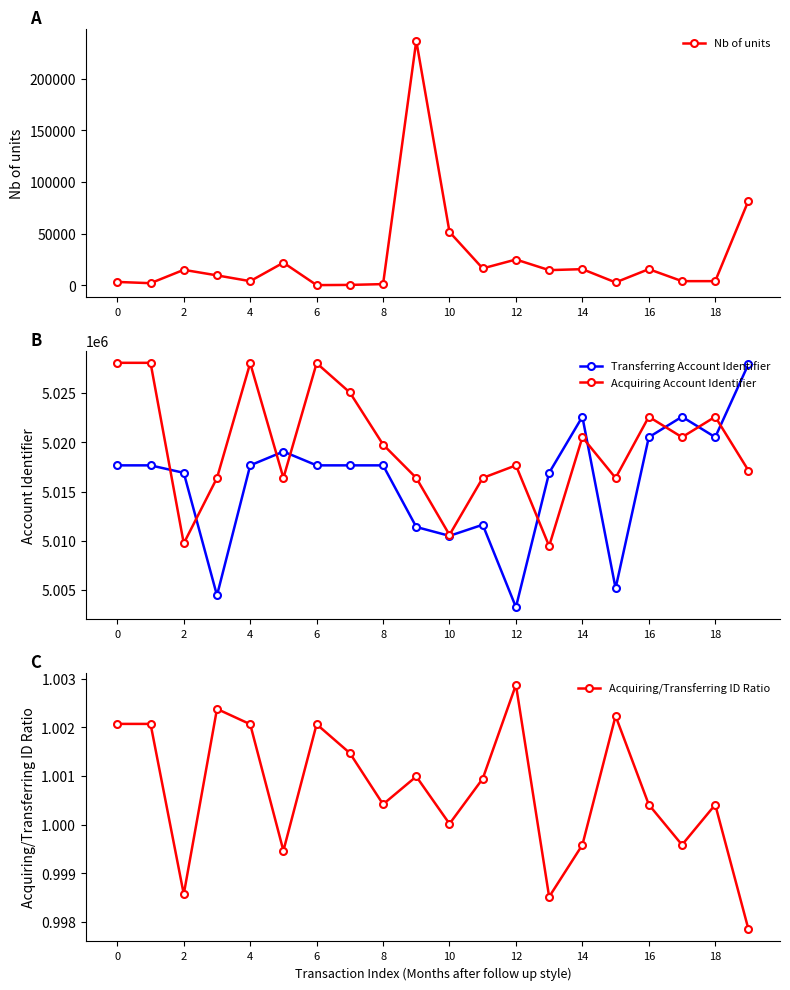

How many data points in Acquiring/Transferring ID Ratio are less than 1?

6